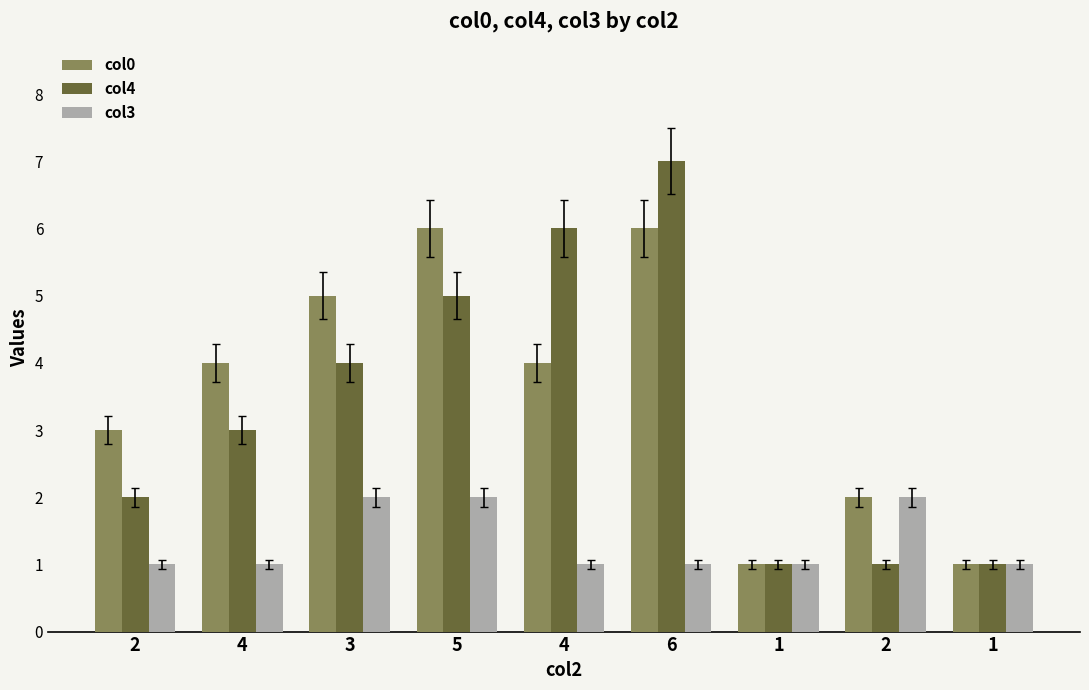

What are all the series names shown in the legend?

col0, col4, col3